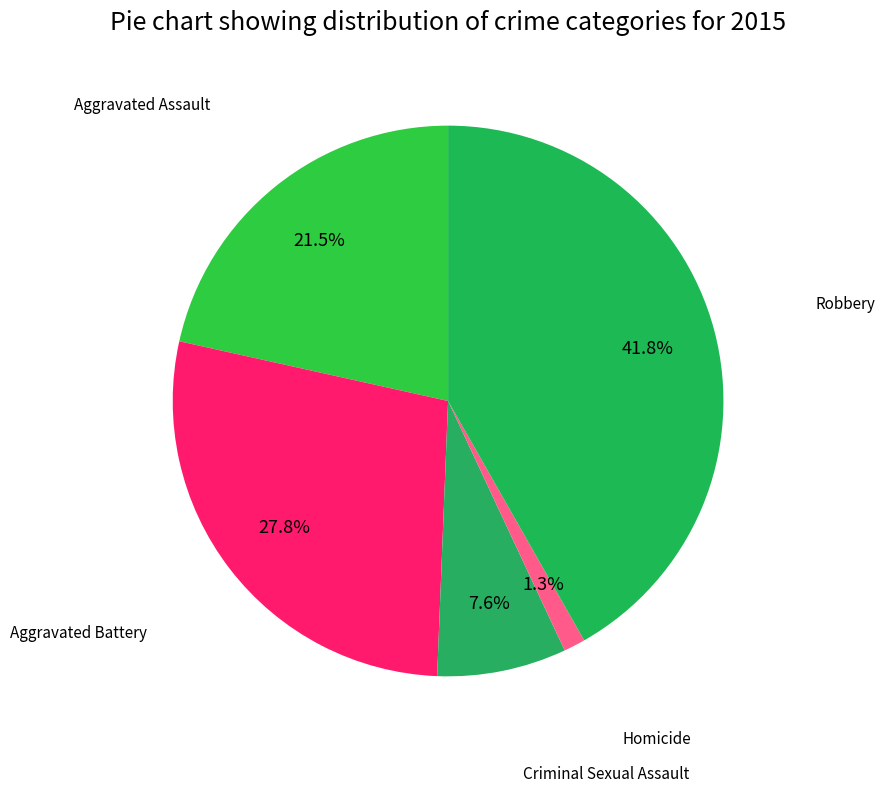

Which category has the smallest portion of the pie?

Homicide